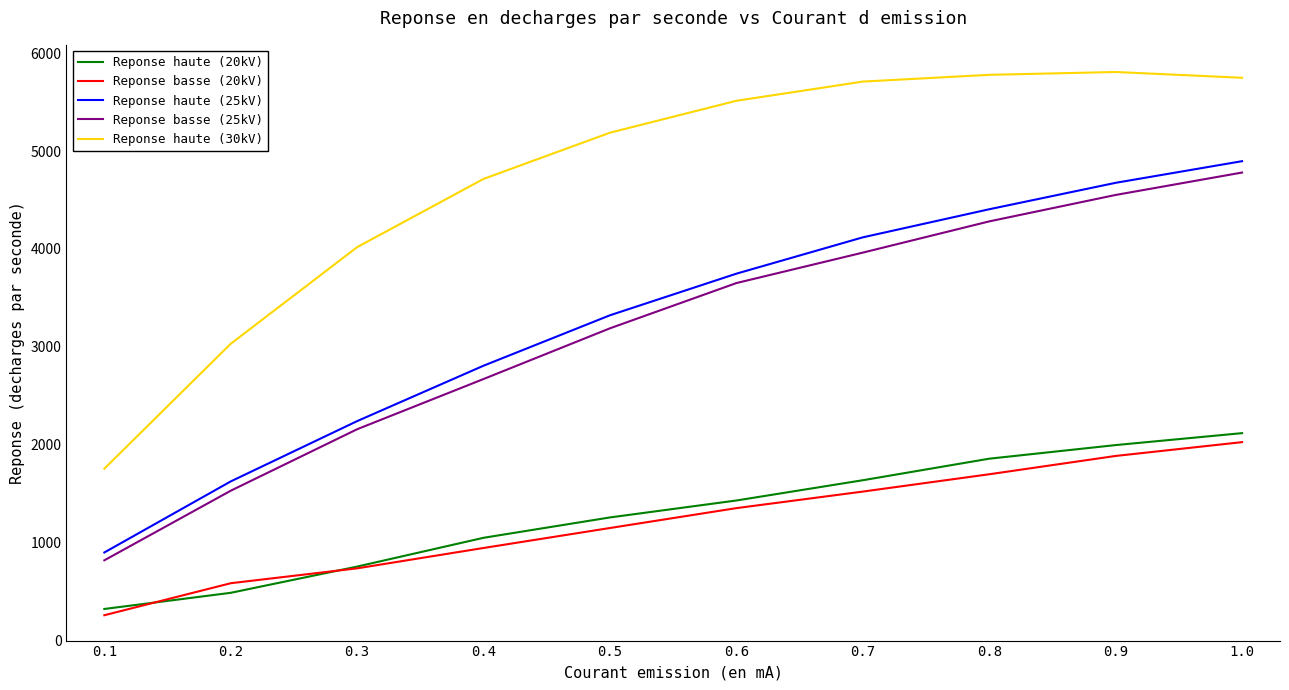

Reading left to right, what are all the values shown in this chart?

Reponse haute (20kV): 0.1=323	0.2=488	0.3=756	0.4=1050	0.5=1258	0.6=1431	0.7=1638	0.8=1858	0.9=1997	1.0=2119
Reponse basse (20kV): 0.1=259	0.2=586	0.3=738	0.4=946	0.5=1150	0.6=1353	0.7=1522	0.8=1699	0.9=1886	1.0=2027
Reponse haute (25kV): 0.1=900	0.2=1626	0.3=2242	0.4=2808	0.5=3323	0.6=3748	0.7=4119	0.8=4406	0.9=4676	1.0=4897
Reponse basse (25kV): 0.1=820	0.2=1531	0.3=2159	0.4=2672	0.5=3190	0.6=3652	0.7=3963	0.8=4282	0.9=4552	1.0=4781
Reponse haute (30kV): 0.1=1756	0.2=3032	0.3=4019	0.4=4716	0.5=5188	0.6=5514	0.7=5710	0.8=5779	0.9=5808	1.0=5749